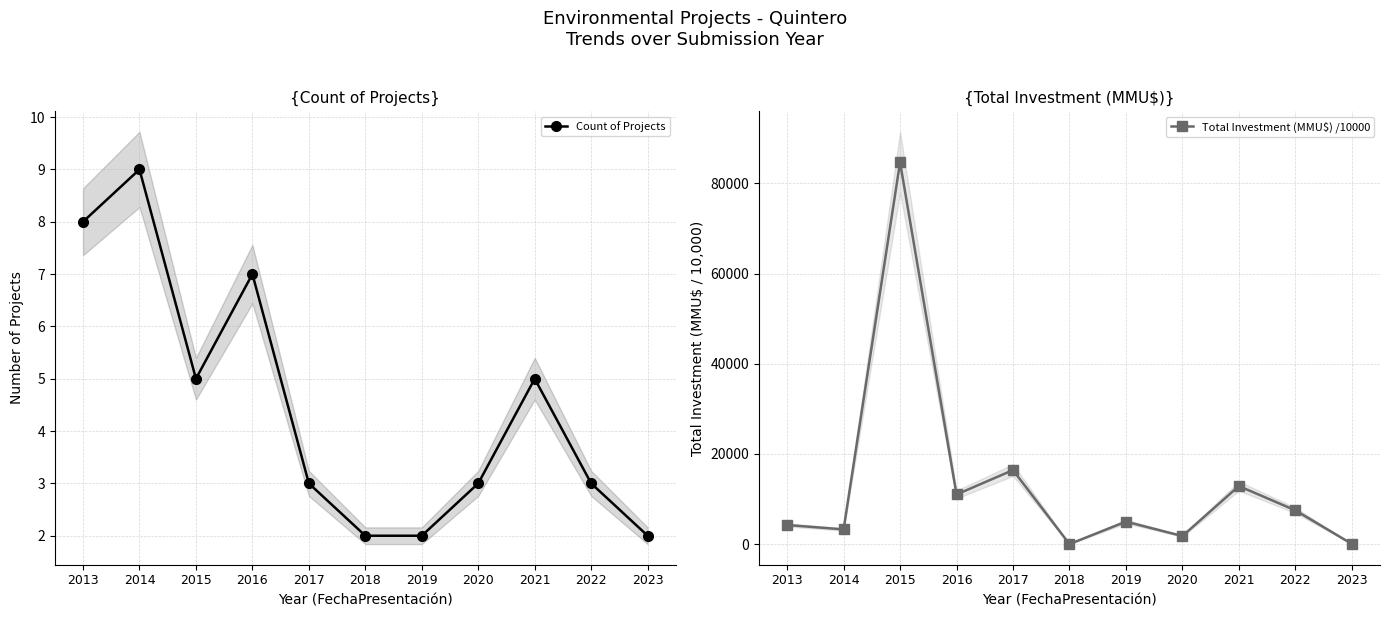

True or false: Count of Projects and Total Investment (MMU$) /10000 intersect in this chart.

False